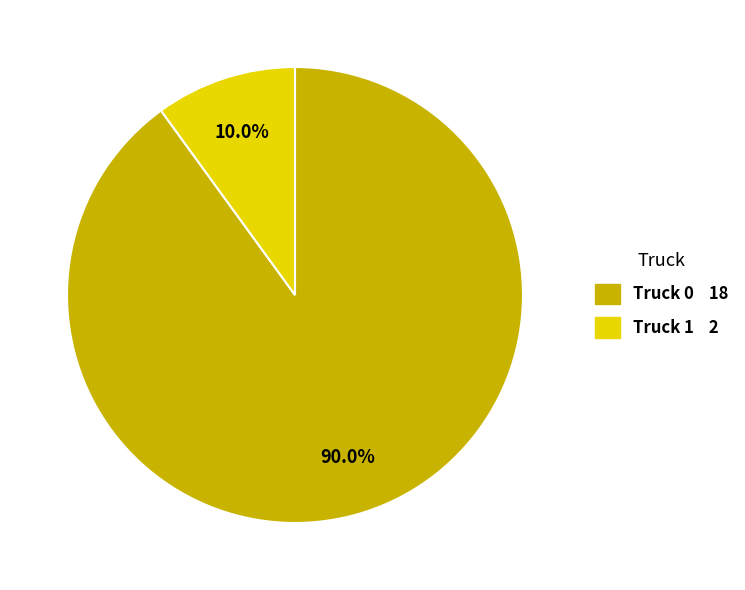

Which category accounts for the majority?

Truck 0